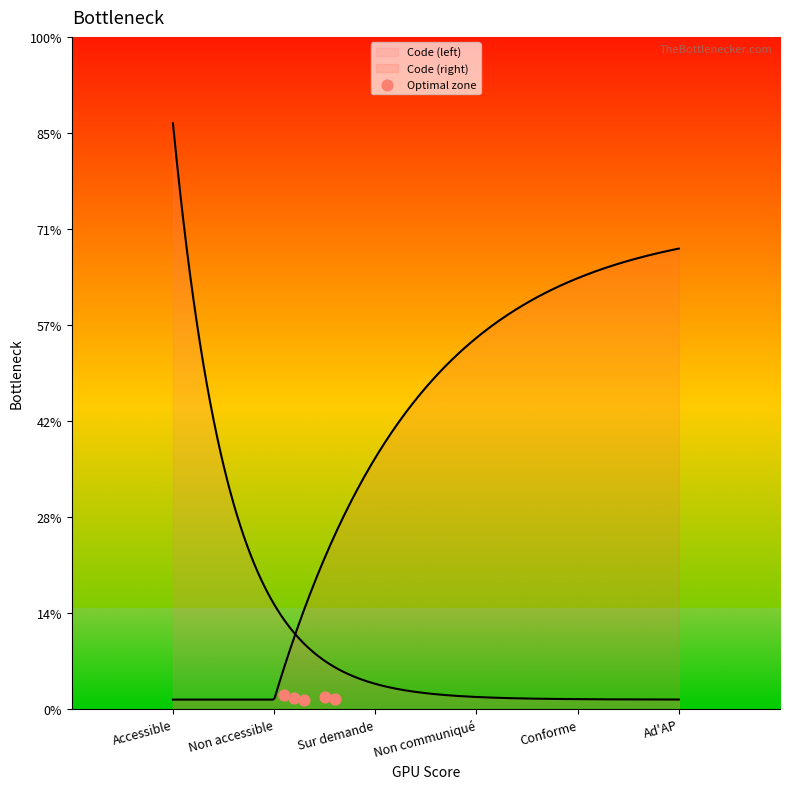

Which has a higher value, Conforme or Non accessible?

Non accessible